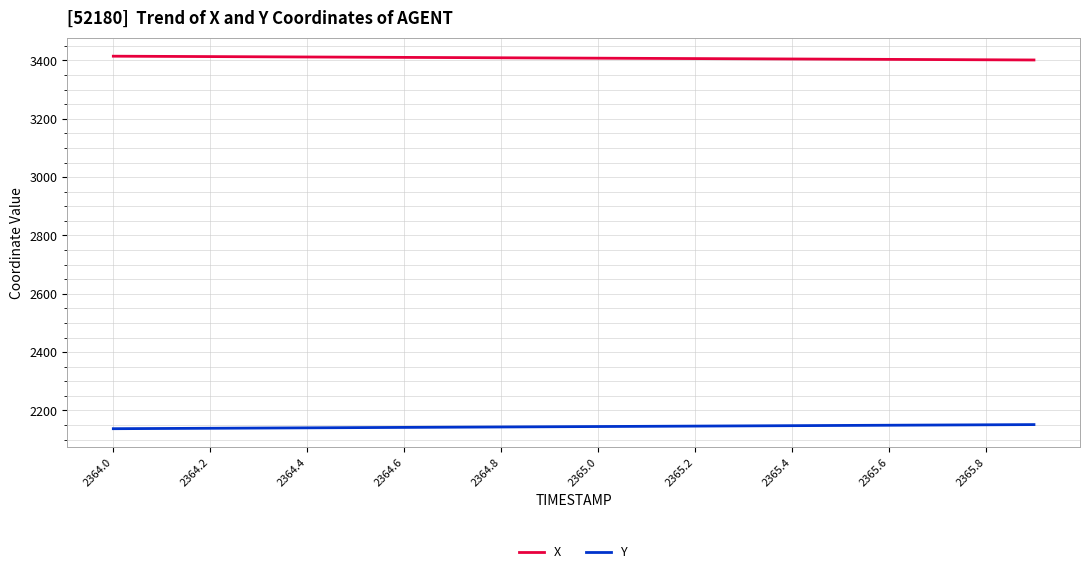

Which series has the largest total across all categories?

X